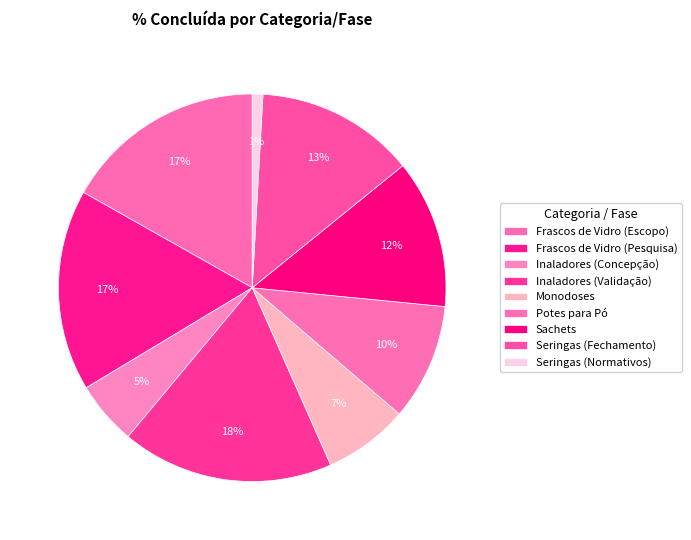

Combined, do Inaladores (Validação) and Sachets account for over 50%?

No